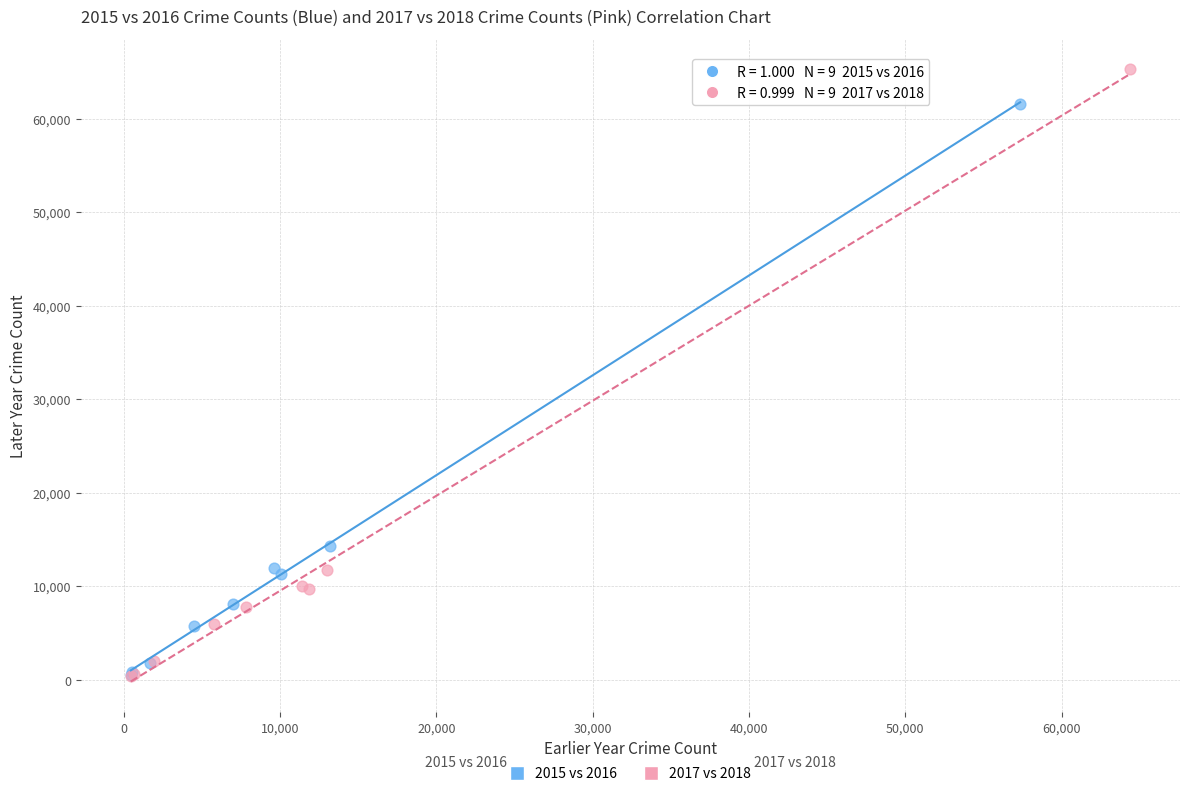

Which series has the largest Y range (max minus min)?

2017 vs 2018